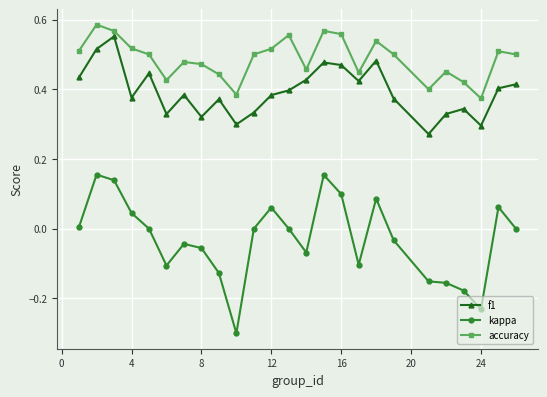

What is the sum of all kappa values?

-0.7